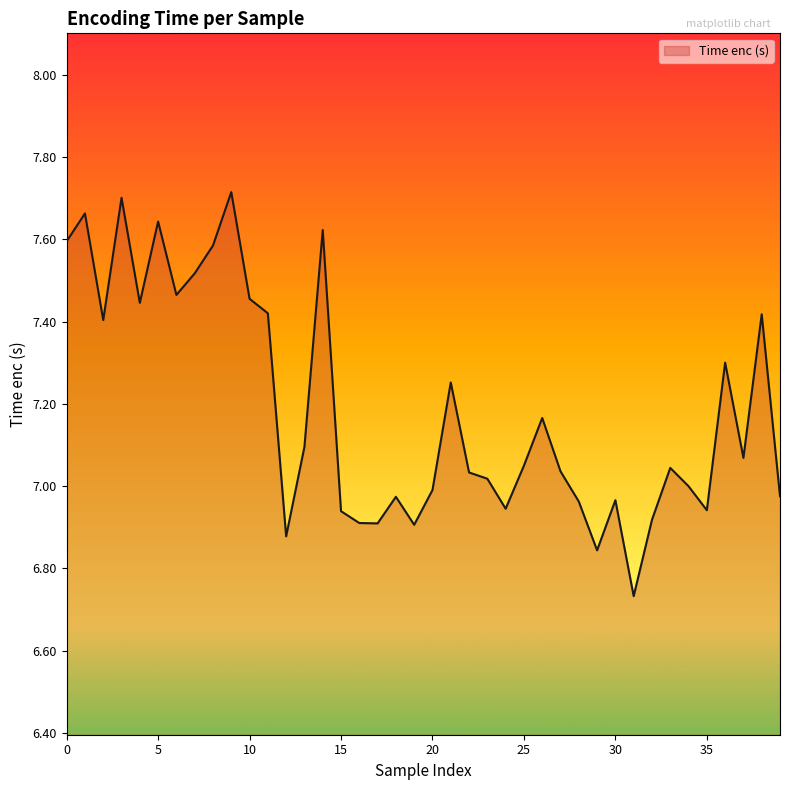

What is the difference between the maximum and minimum values?

1.0